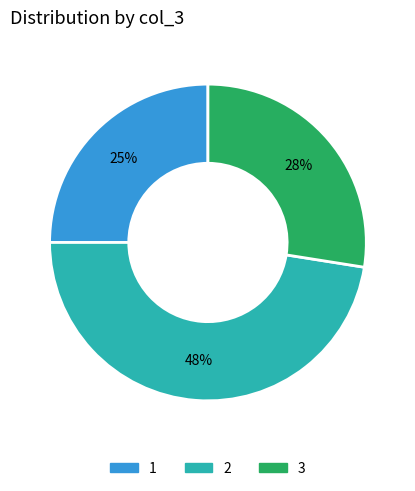

To the nearest percent, what is the combined percentage of 2 and 3?

75%